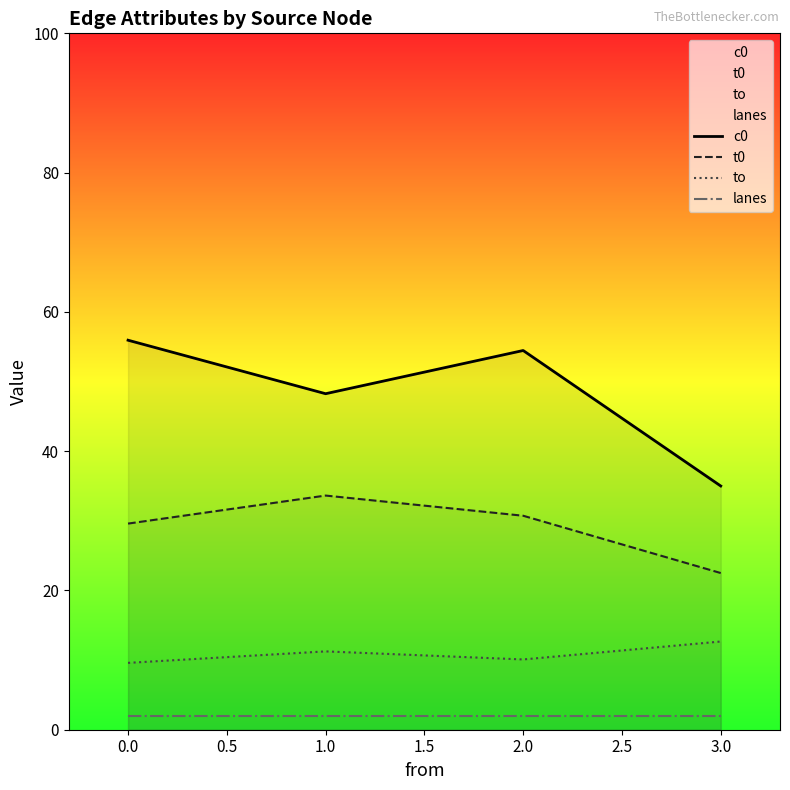

List the series in order of their overall mean, highest first.

c0, t0, to, lanes